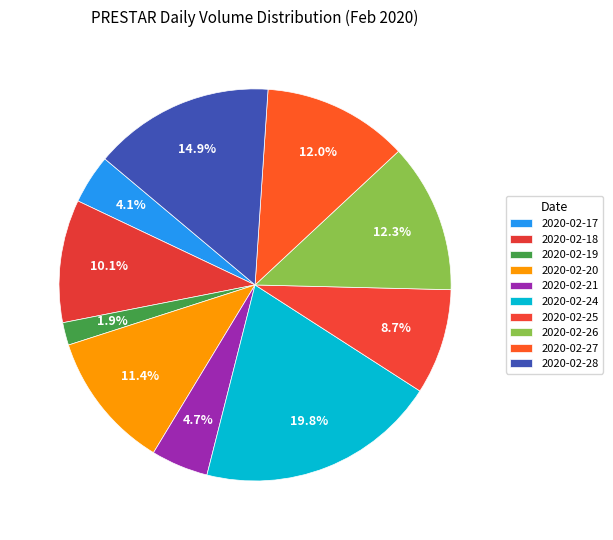

Which slice is the largest?

2020-02-24